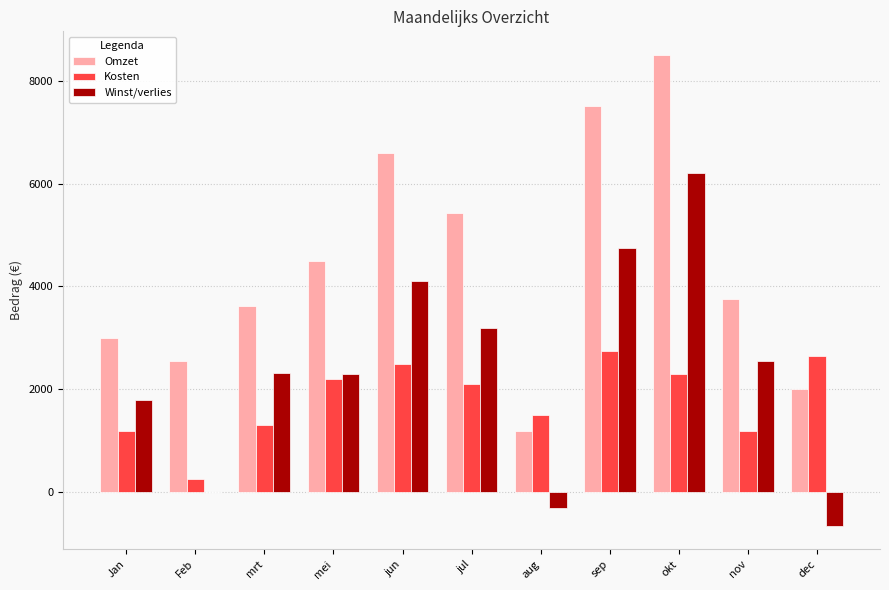

True or false: Kosten has a value of 1300.0 at mrt.

True